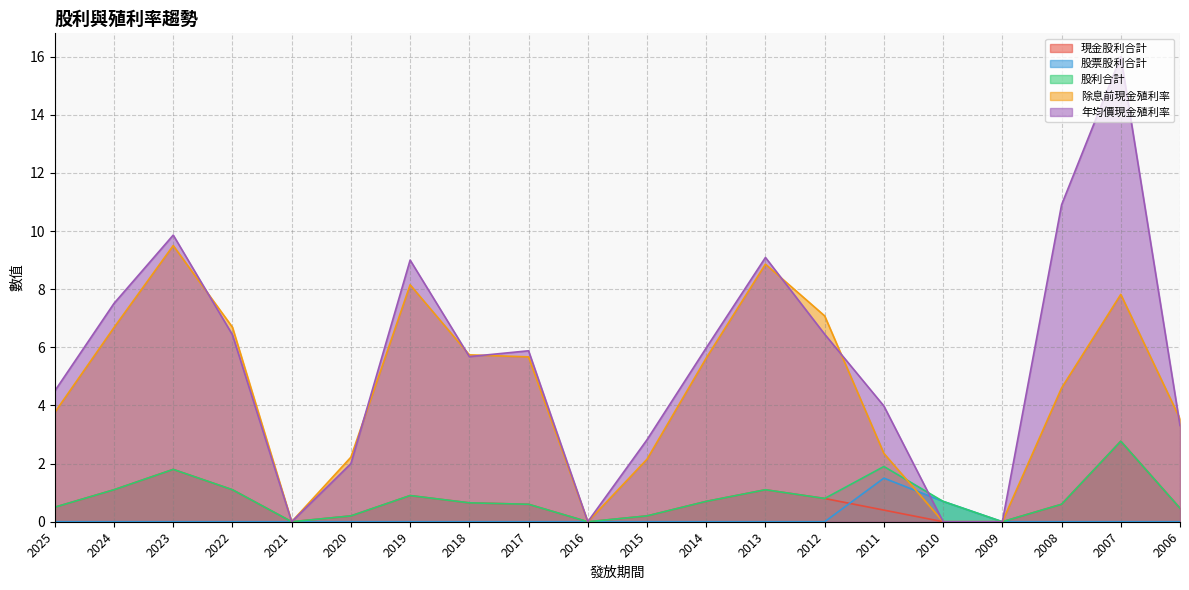

At which label is 除息前現金殖利率 closest to 4?

2025